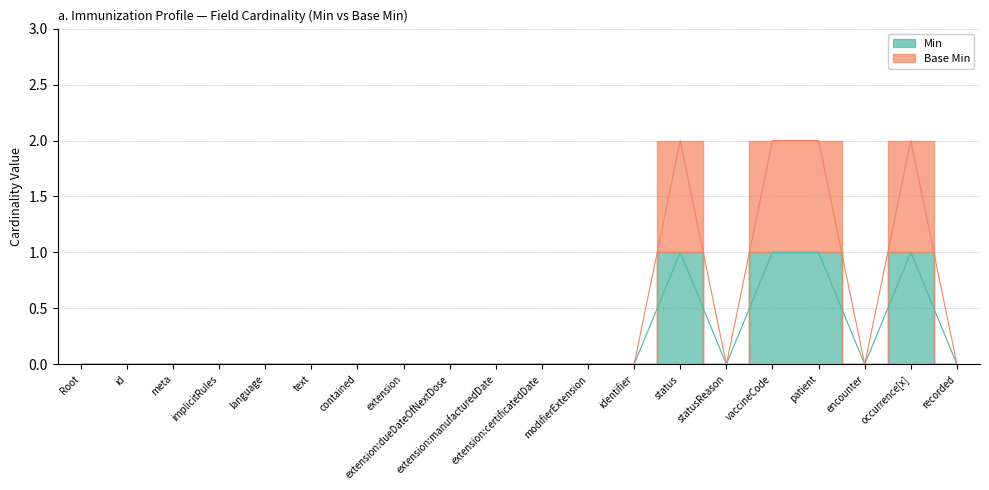

At Root, list the series in order from largest to smallest.

Min, Base Min